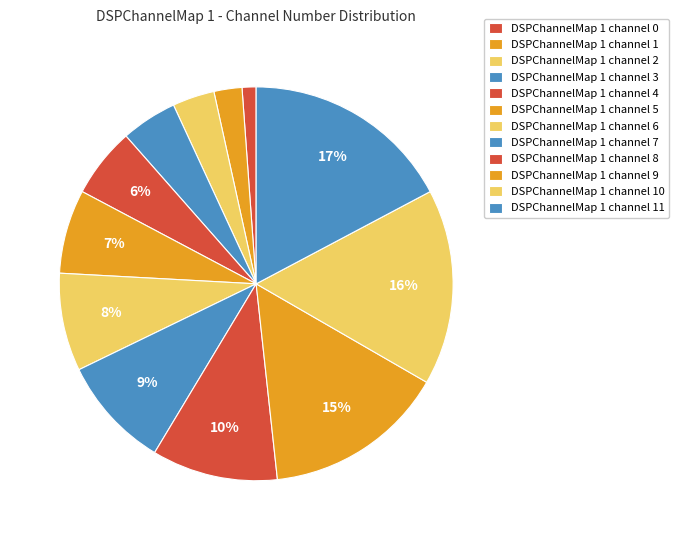

How many slices are in this pie chart?

12